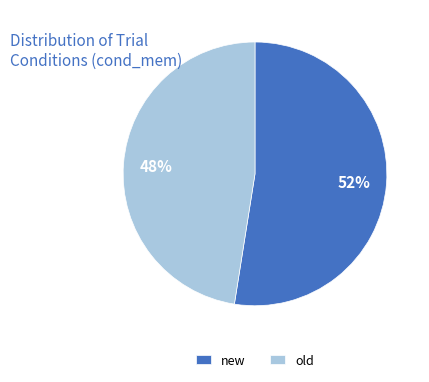

How many slices are in this pie chart?

2